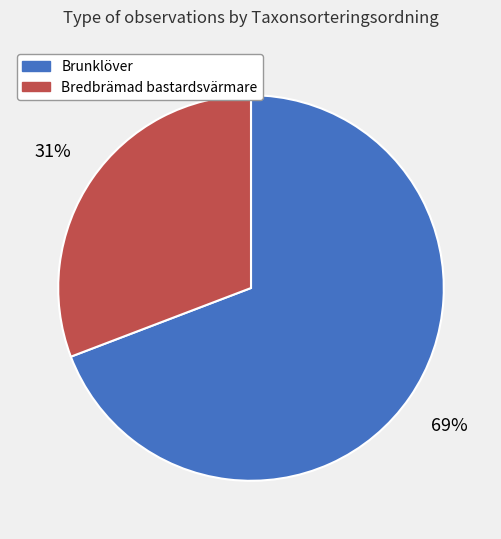

To the nearest percent, what is the difference between the largest and smallest slice percentages?

38%